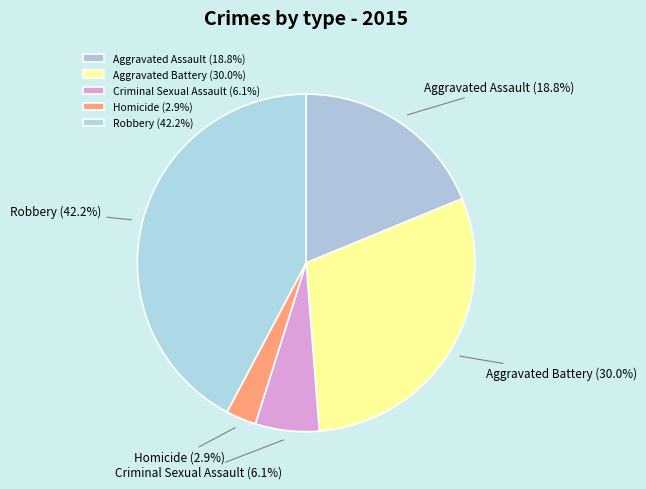

Which slice is the smallest?

Homicide